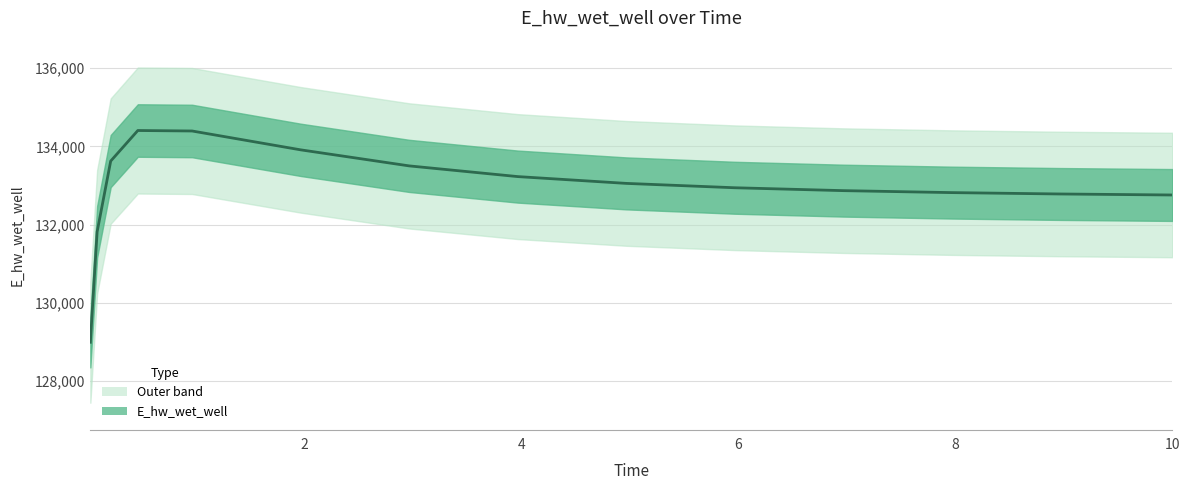

How many interior local peaks (higher than both neighbors) does the data have?

1